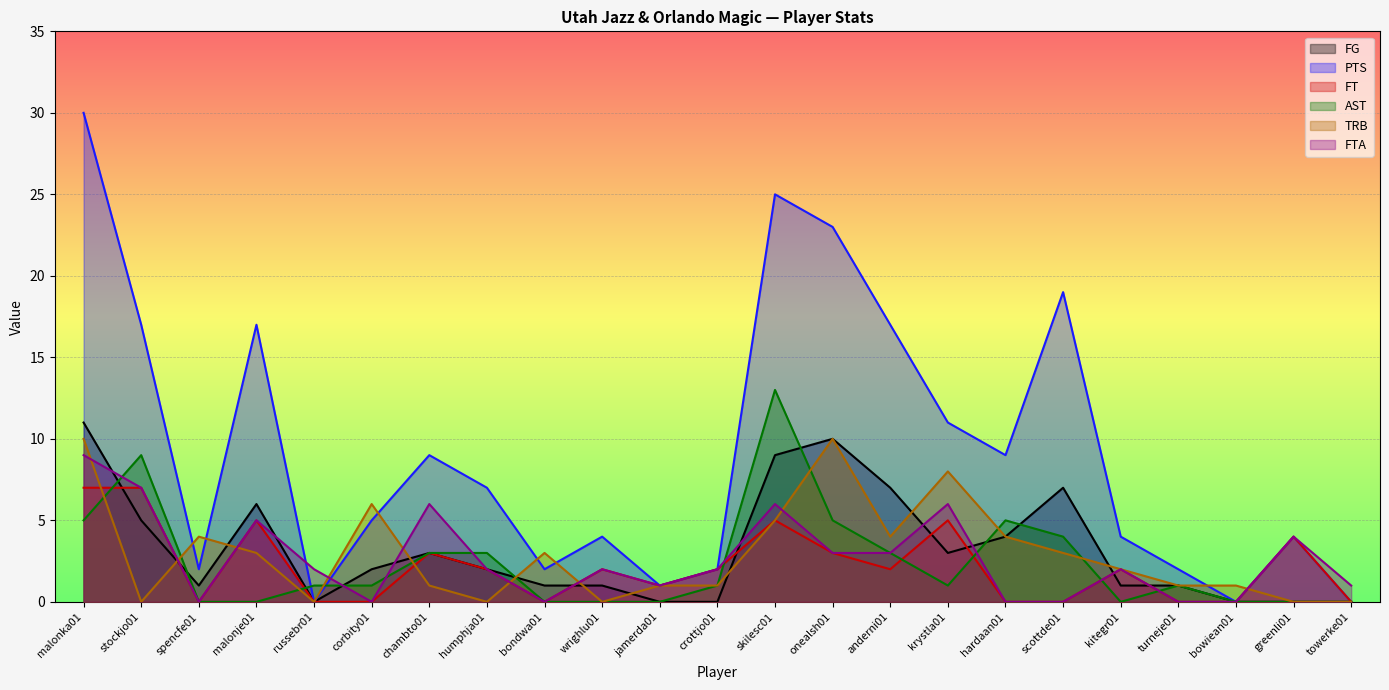

In PTS, how many points are lower than both neighbors (excluding endpoints)?

6